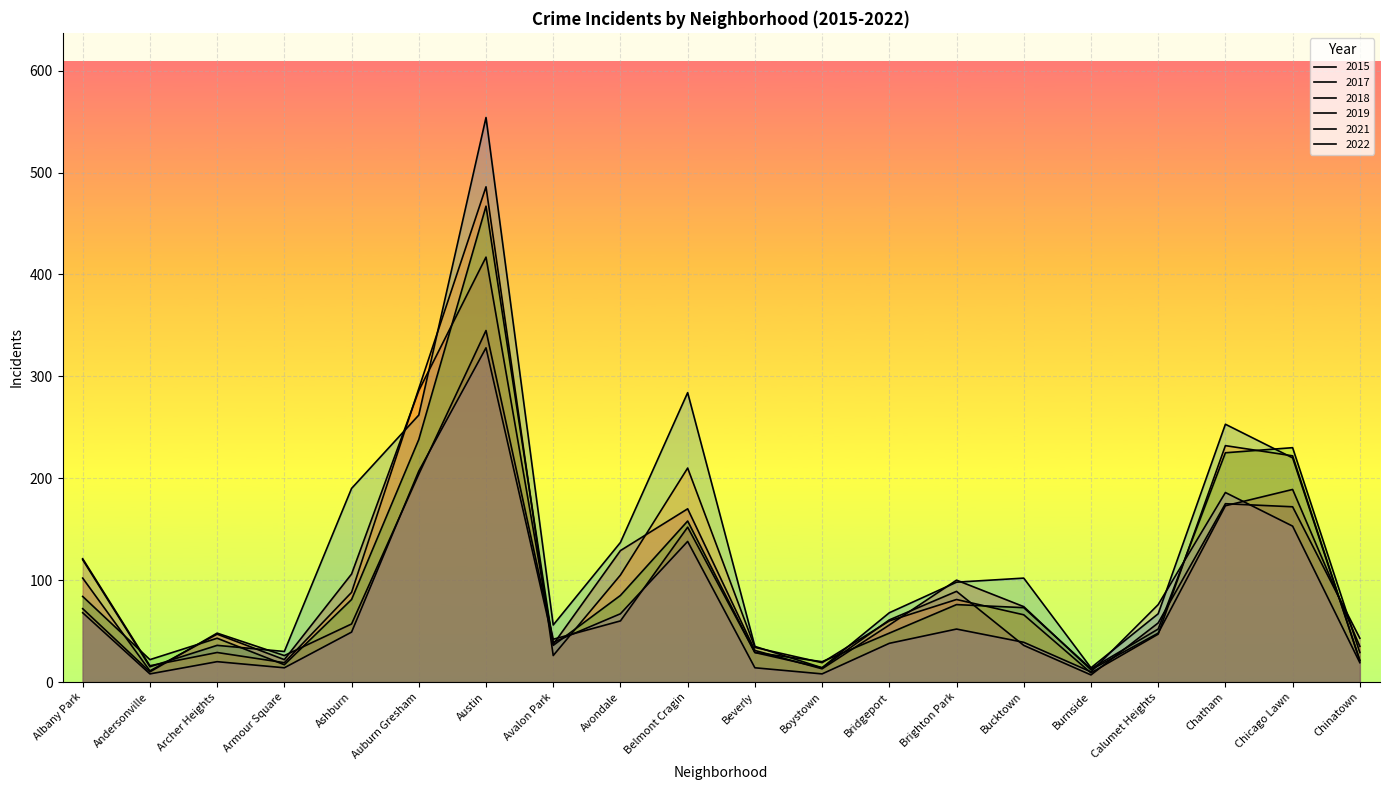

Does the chart display data point markers on the line(s)?

No